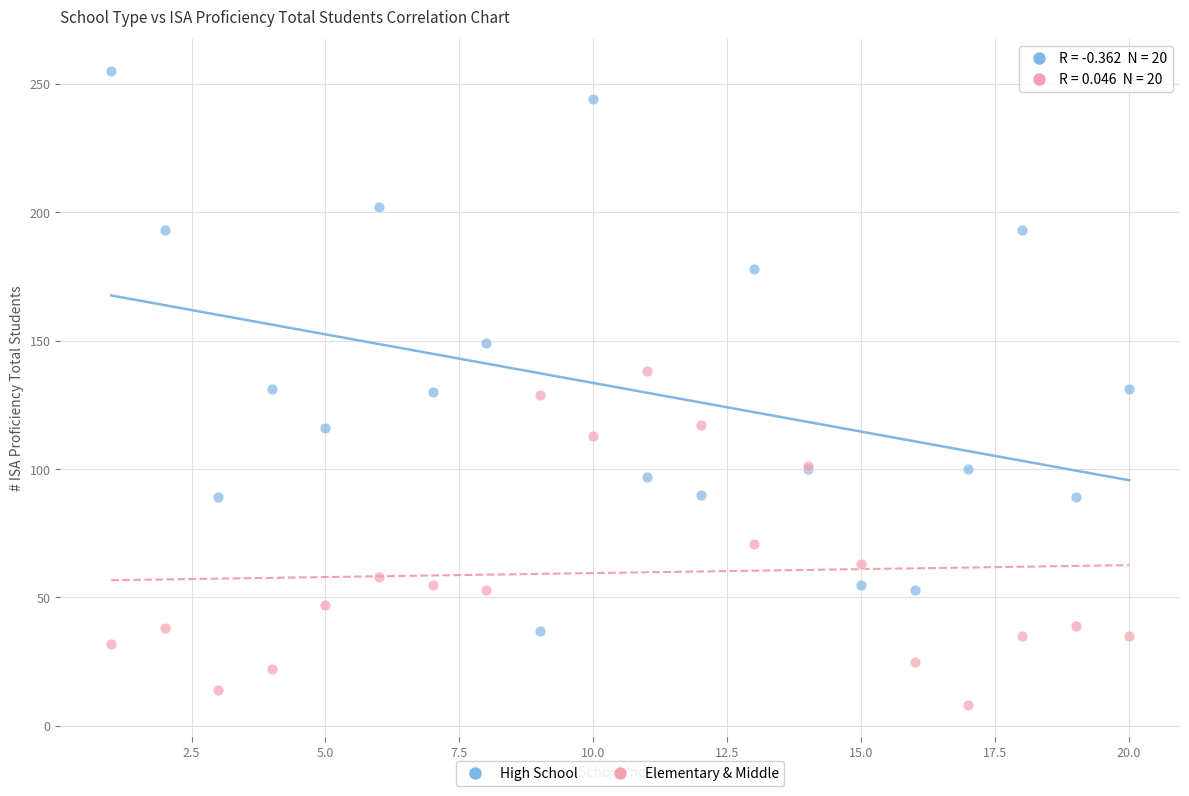

Which series reaches the minimum Y coordinate?

Elementary & Middle